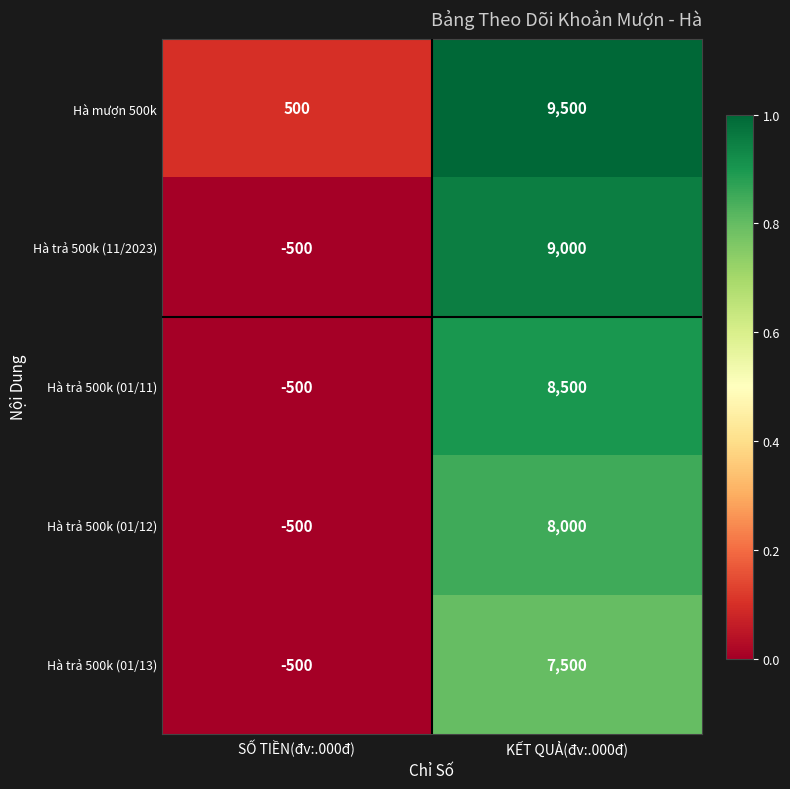

What is the approximate value of Hà mượn 500k at SỐ TIỀN(đv:.000đ), to the nearest 100?

500